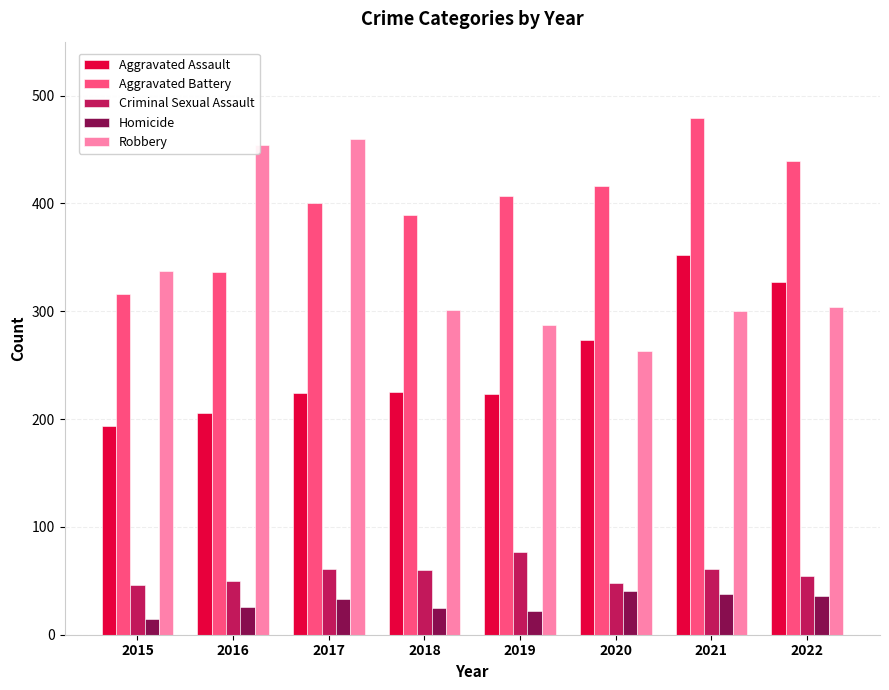

How many bars are there in each group?

5